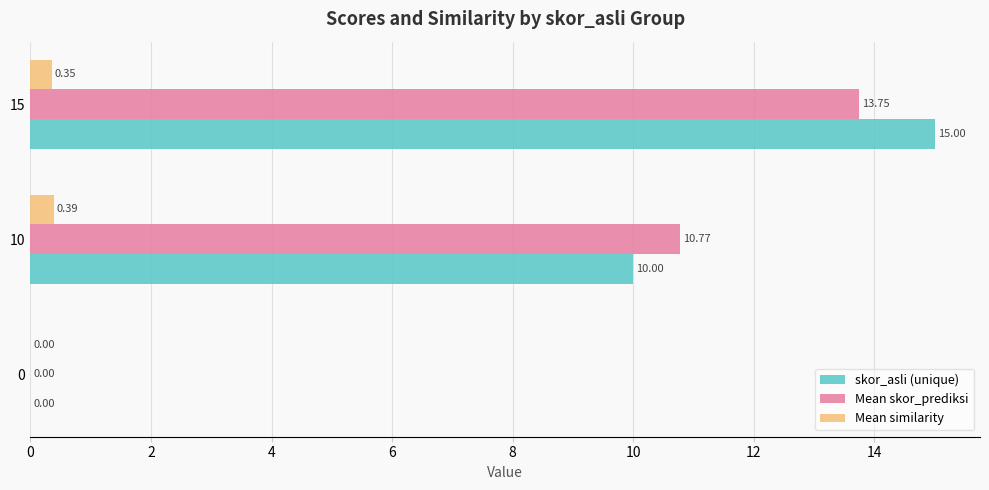

Which series changed the most between 0 and 10?

Mean skor_prediksi